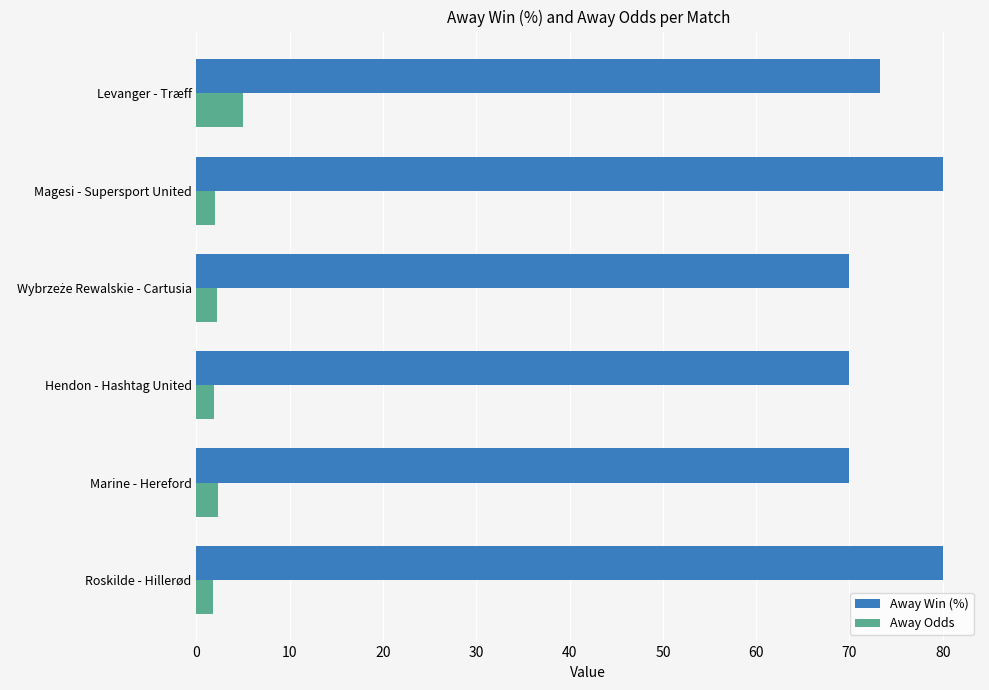

Rank the series by their maximum value, from highest to lowest.

Away Win (%), Away Odds